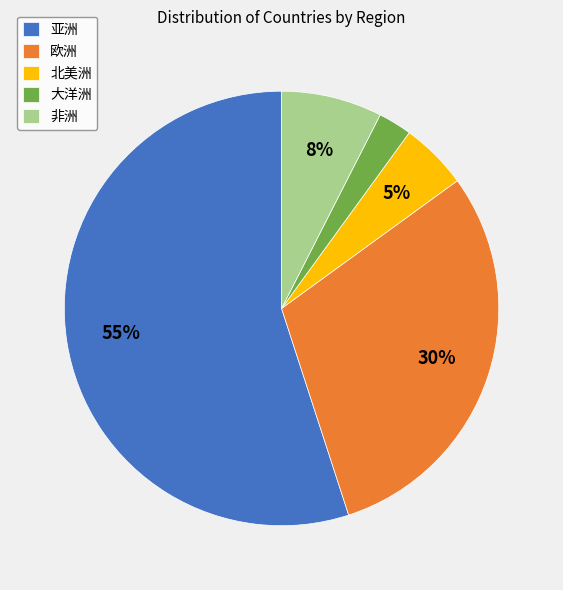

What is the majority slice?

亚洲